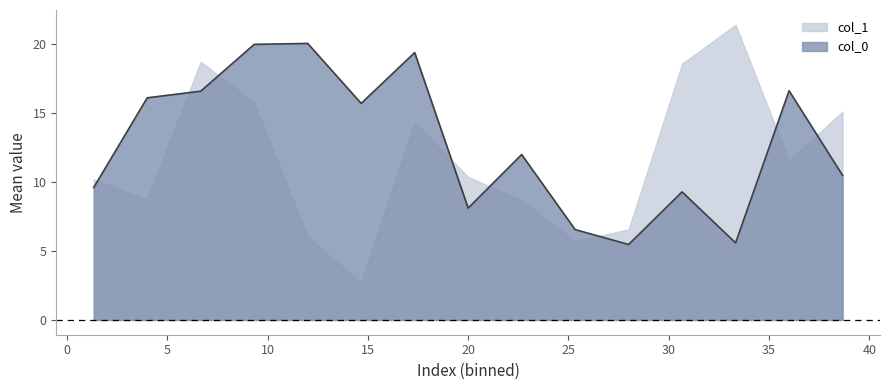

What is the greatest value displayed?

21.4